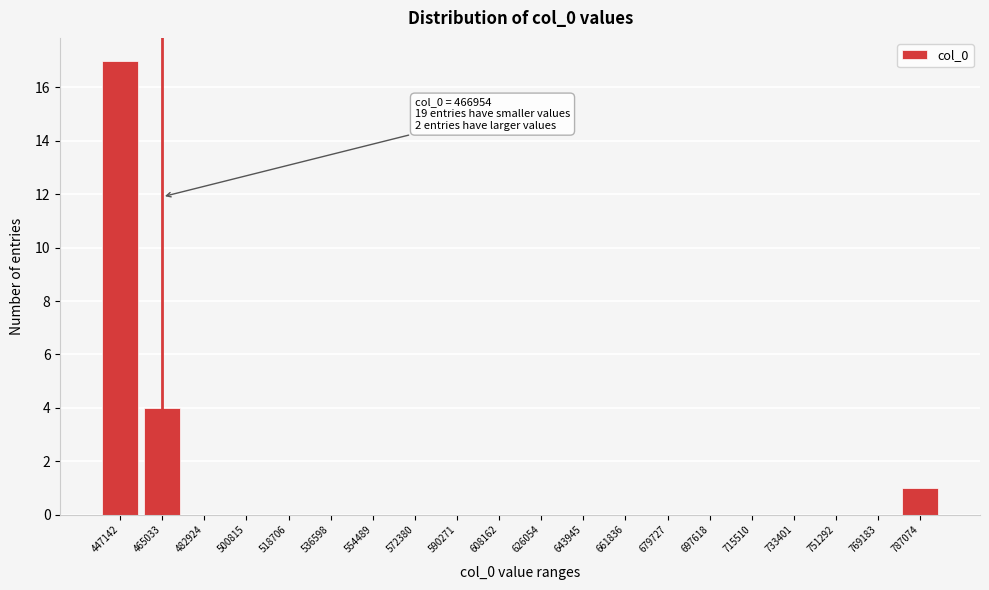

Reading left to right, list all the values displayed in this chart.

447142=17	465033=4	482924=0	500815=0	518706=0	536598=0	554489=0	572380=0	590271=0	608162=0	626054=0	643945=0	661836=0	679727=0	697618=0	715510=0	733401=0	751292=0	769183=0	787074=1